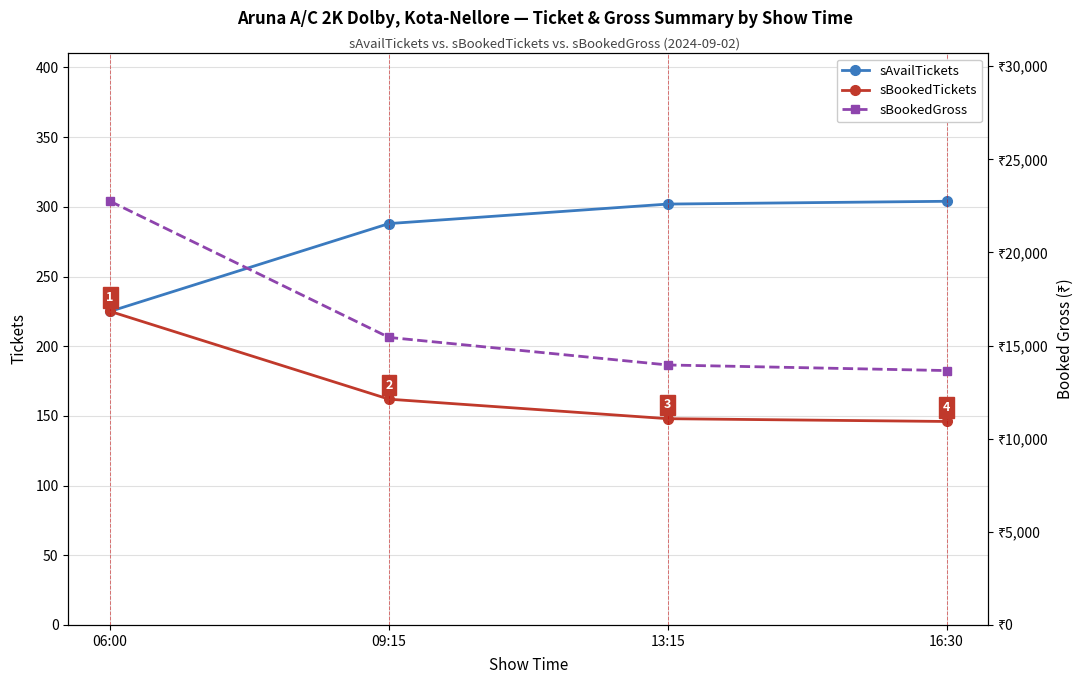

What position from the right is 16:30?

1